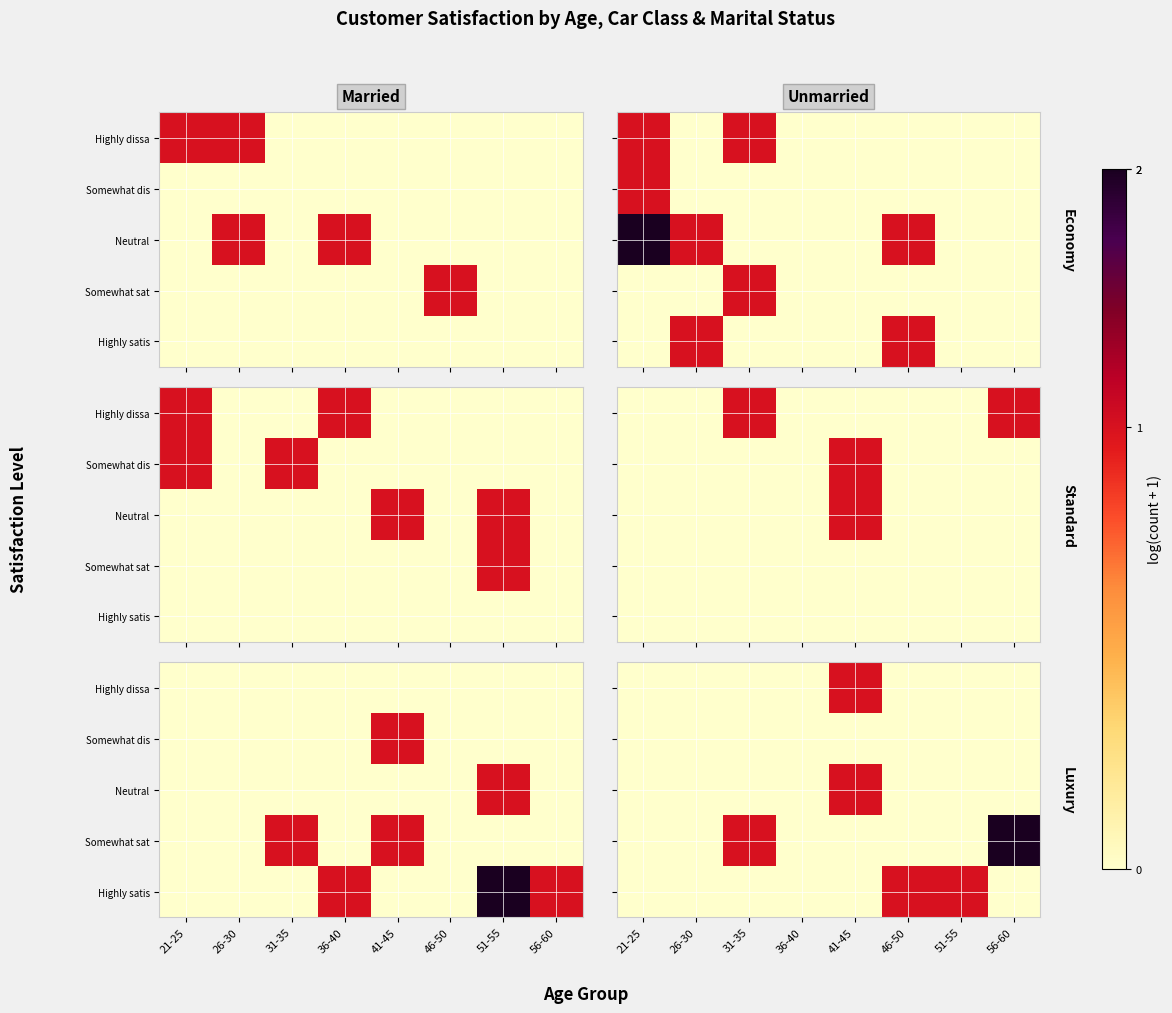

Which series has the largest total across all categories?

Somewhat sat